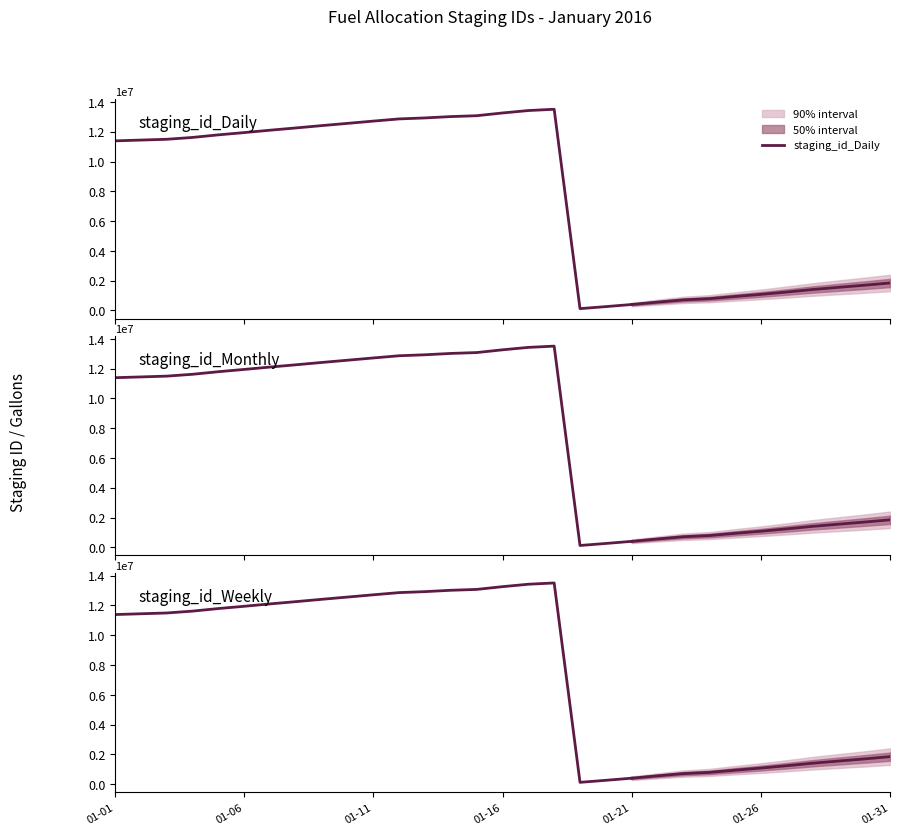

Where is the first local minimum for staging_id_Daily?

18